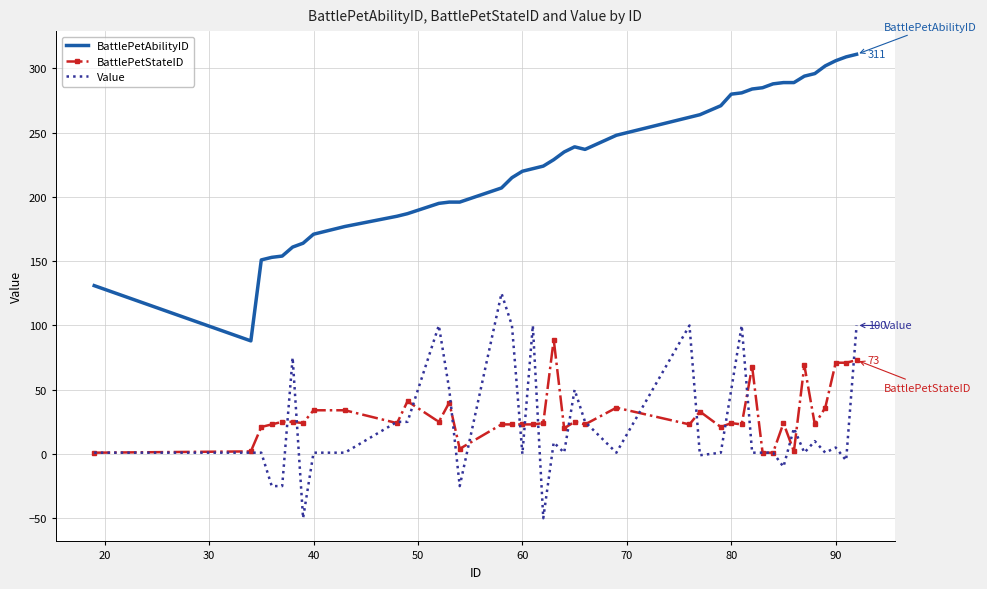

What is the difference between the second highest and second lowest values in the BattlePetStateID series?

72